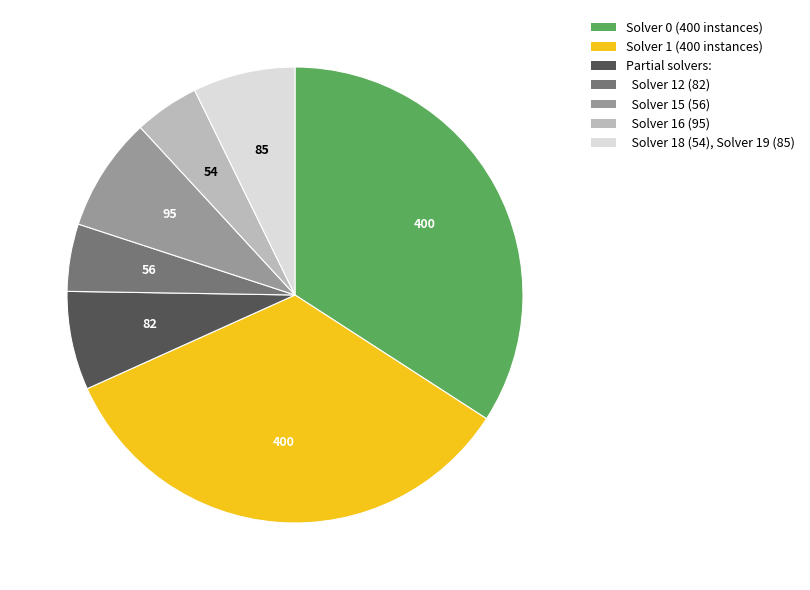

Is there any slice that represents more than half of the pie?

No